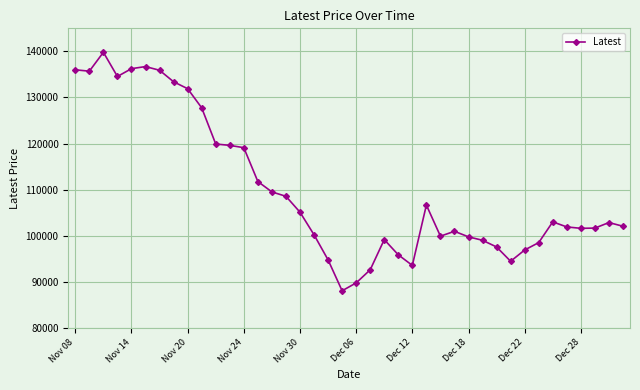

What is the average value?

110051